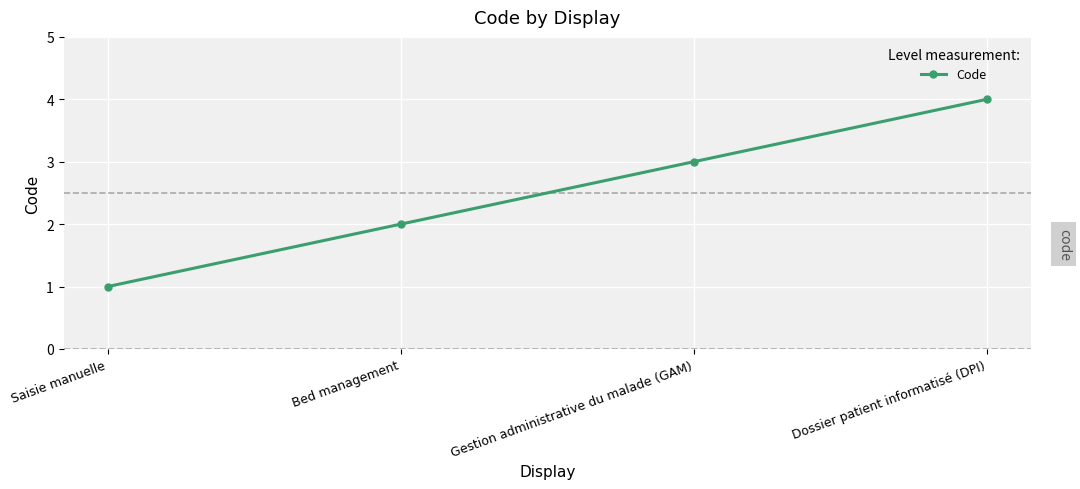

Reading left to right, what are all the values shown in this chart?

1	2	3	4